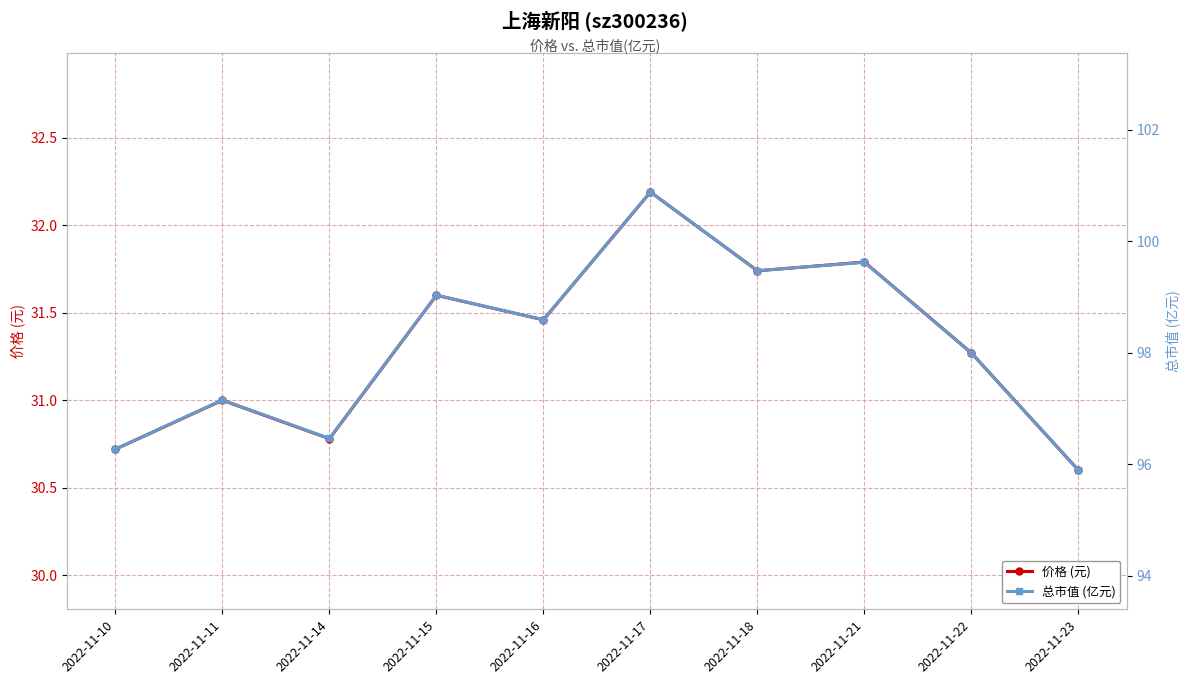

True or false: 价格 (元) and 总市值 (亿元) cross at least once.

False